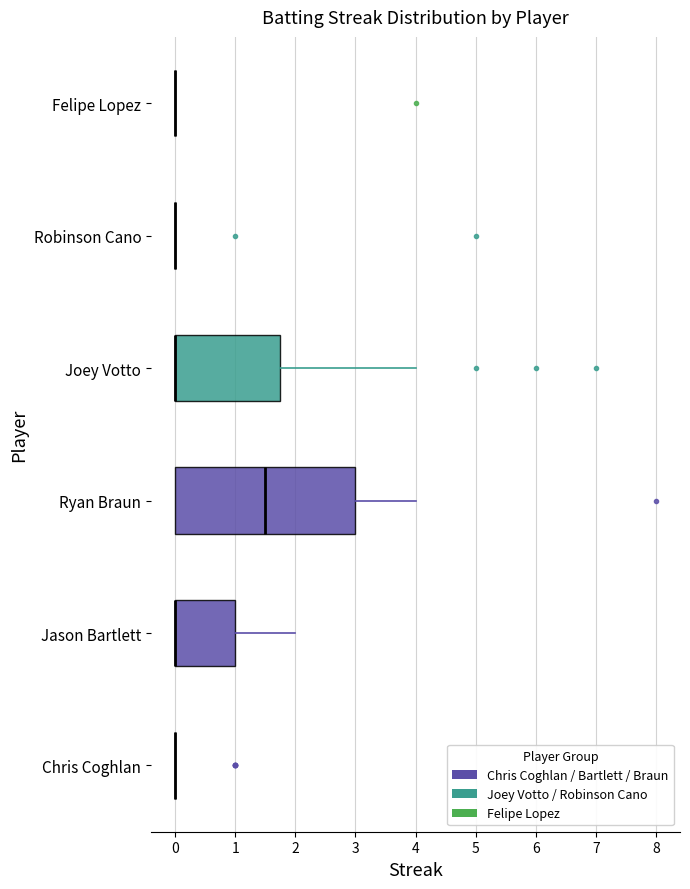

Comparing the boxes themselves (not the whiskers), which one is the widest?

Ryan Braun